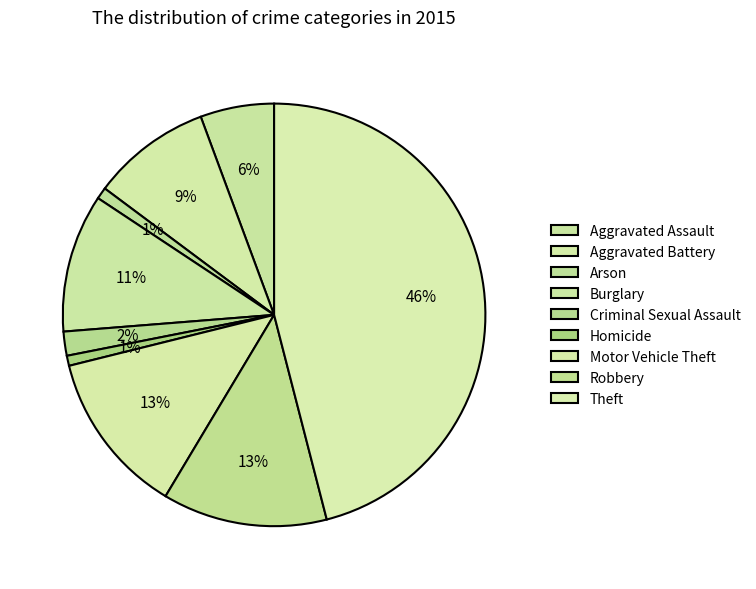

How many slices are in this pie chart?

9